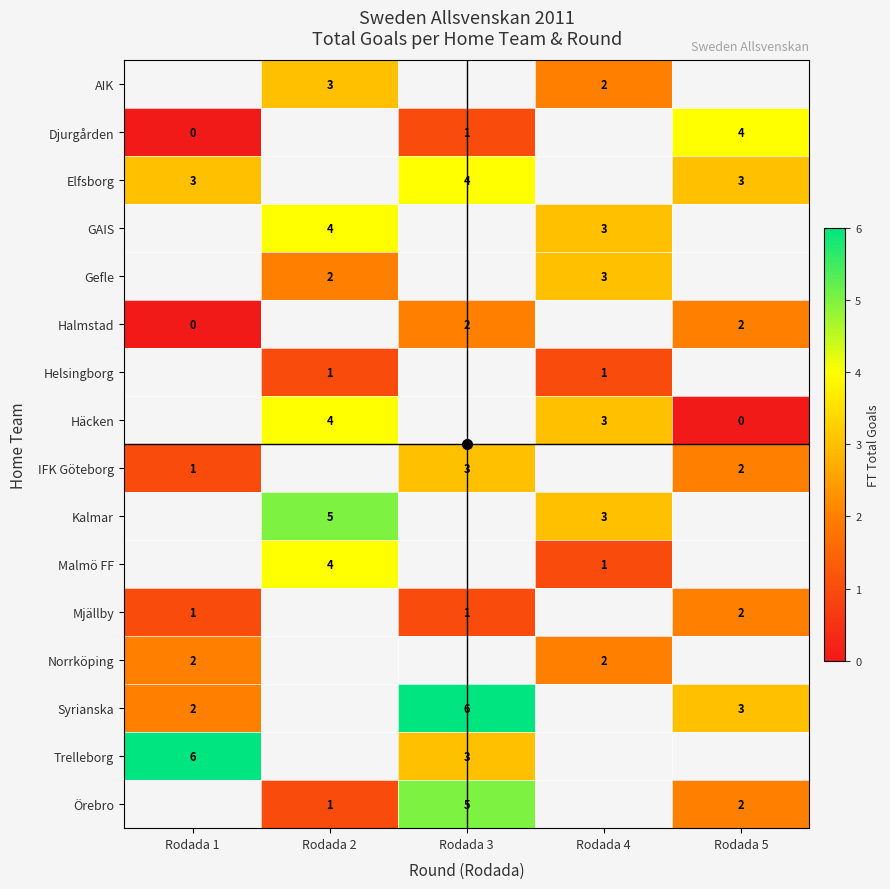

What is the highest value of the row_1 series?

4.0